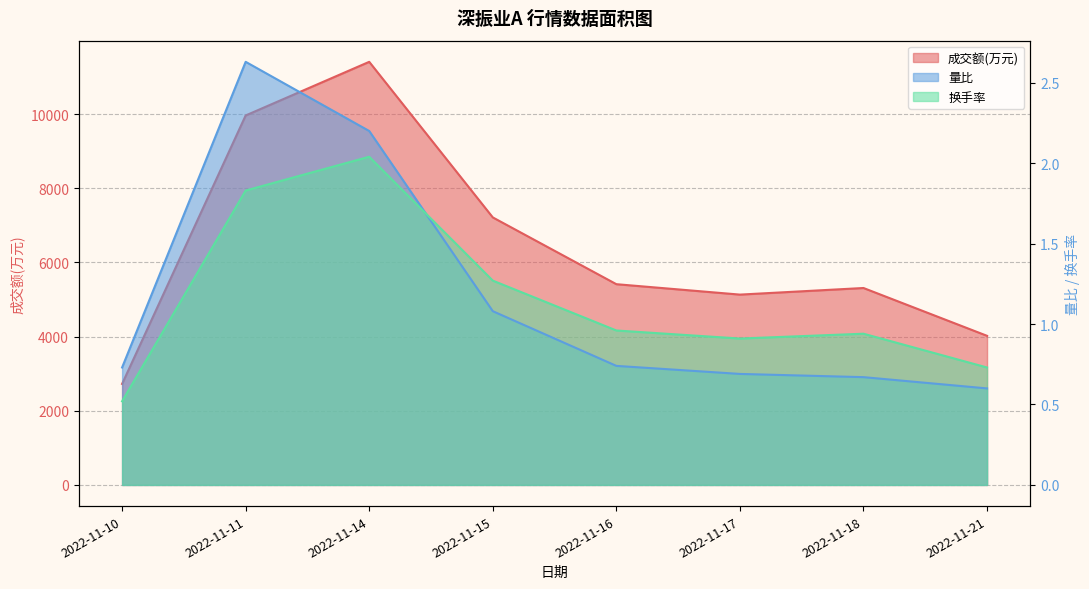

Which category has the lowest value across all series?

2022-11-10